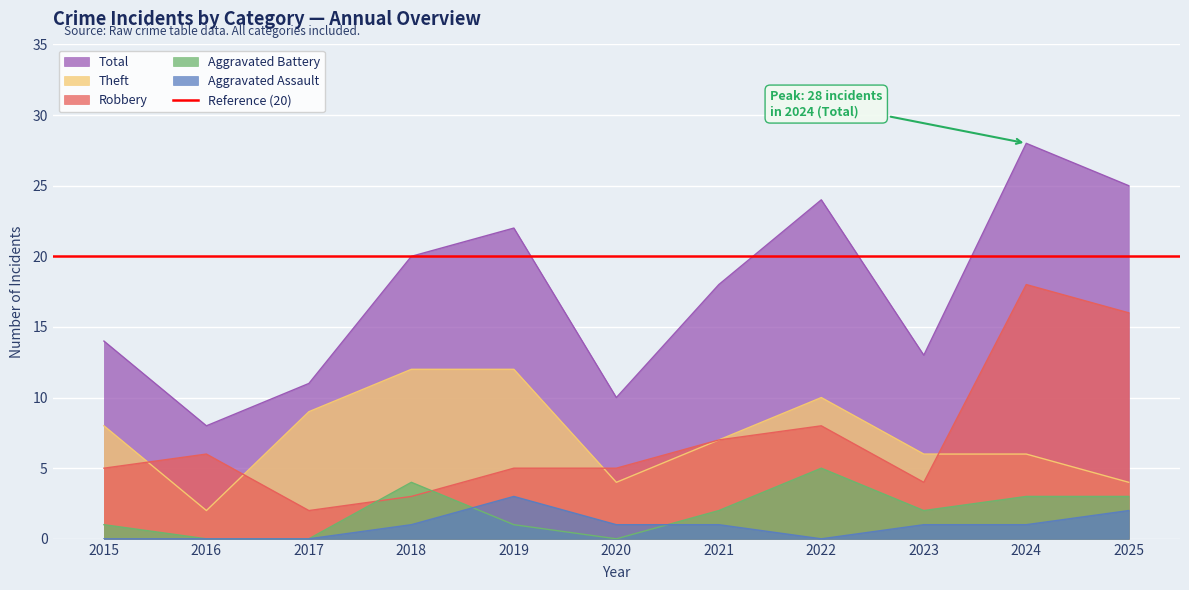

At 2015, list the series in order from smallest to largest.

Aggravated Assault, Aggravated Battery, Robbery, Theft, Total